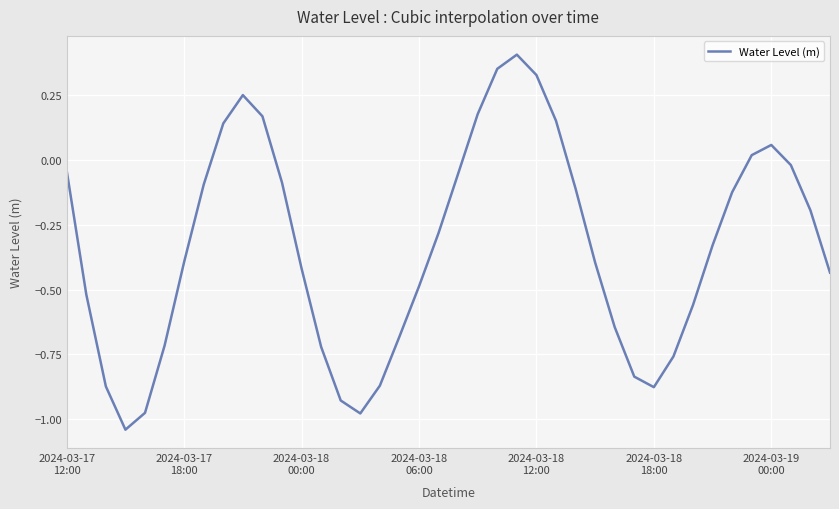

How many categories are shown in the chart?

40